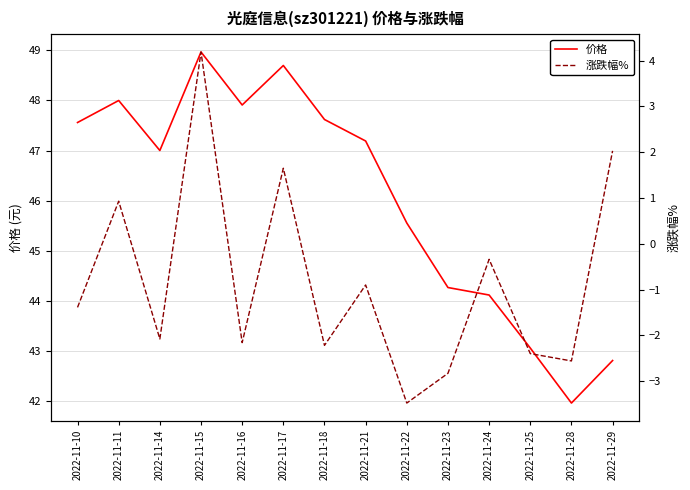

In 价格, how many points are higher than both neighbors (excluding endpoints)?

3